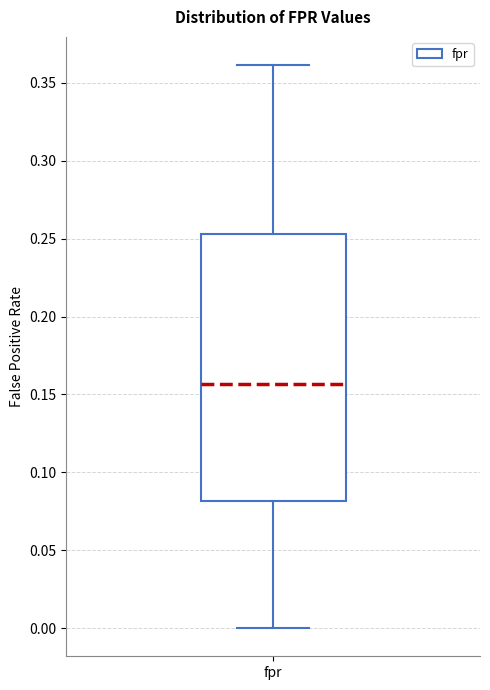

Read this box plot against the y-axis: the position of the median line, the range covered by the box, and the ends of both whiskers. The values are not printed on the chart, so give them approximately, as read against the axis.

median 0.155, box 0.080 to 0.255, whiskers 0.000 to 0.360